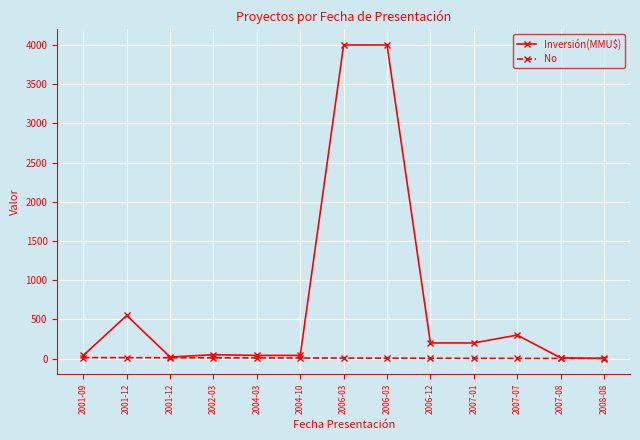

In Inversión(MMU$), how many points are higher than both neighbors (excluding endpoints)?

3